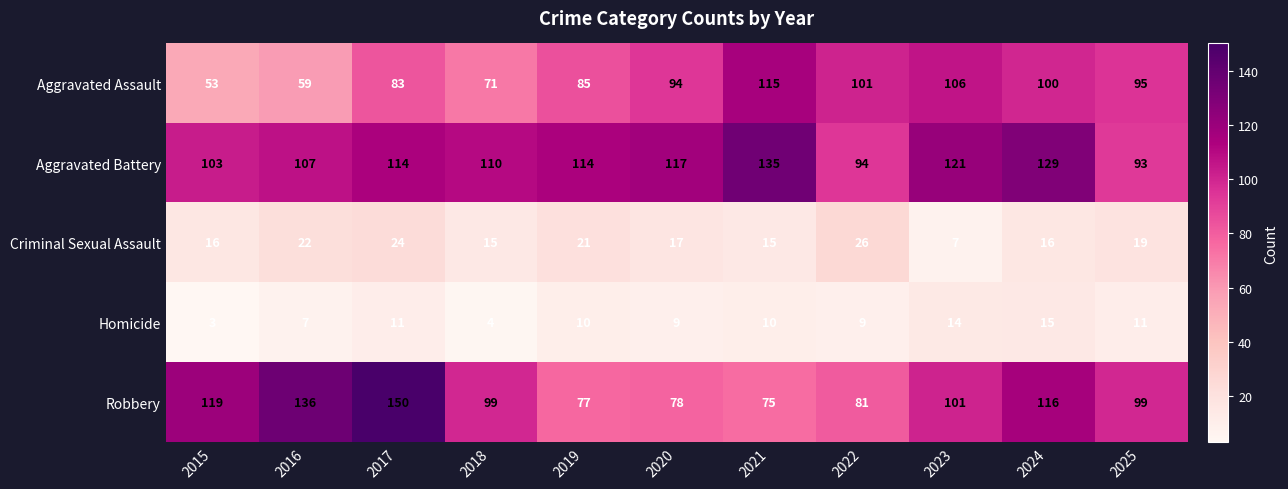

What is the difference between the maximum and minimum values in the Criminal Sexual Assault series?

19